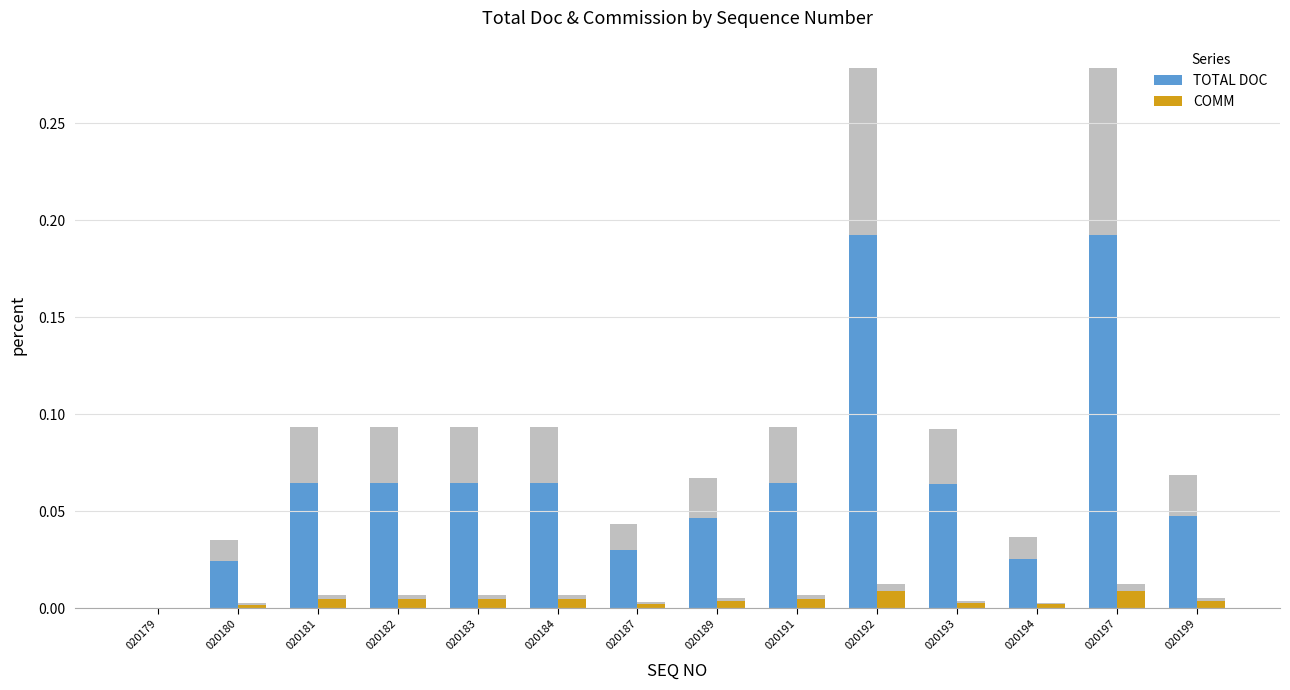

Which category has the lowest value in the COMM series?

020179